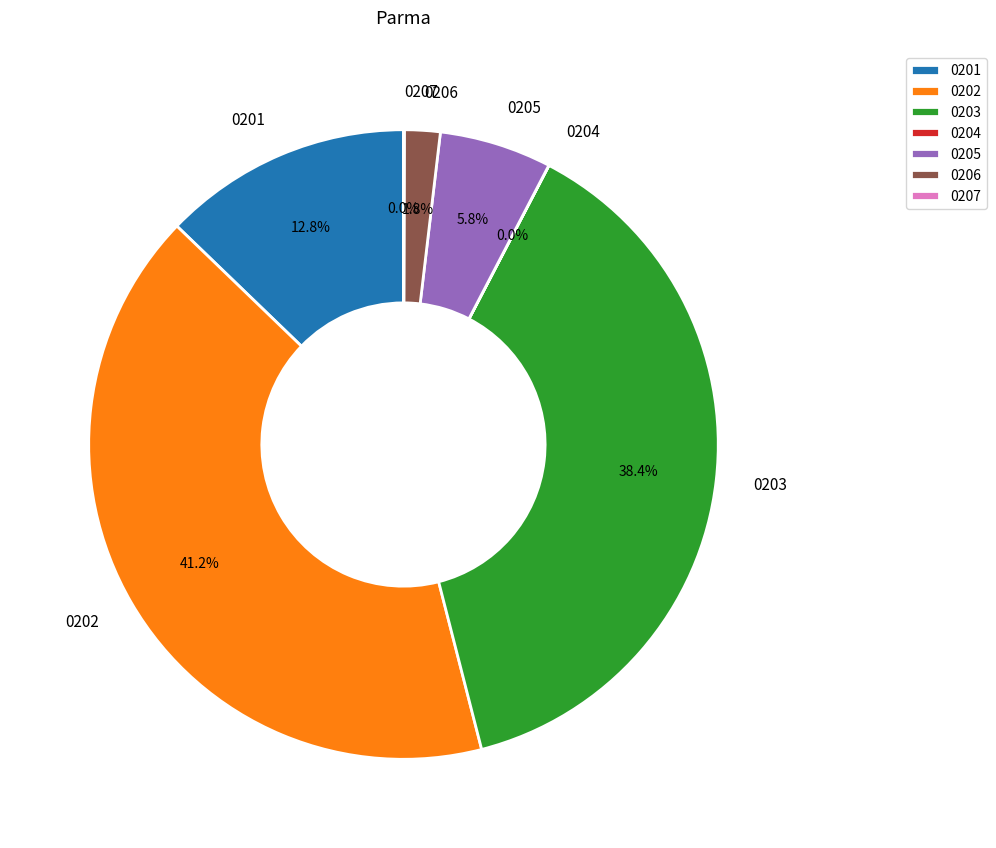

Is there any slice that represents more than half of the pie?

No